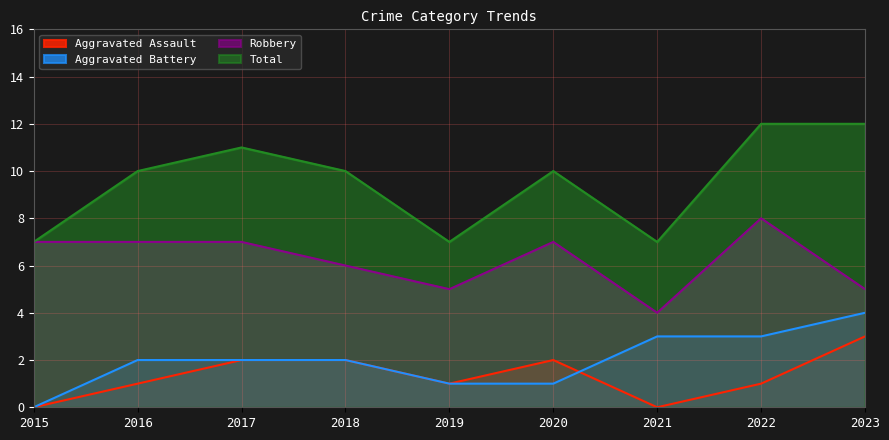

What is the difference between the second highest and second lowest values in the Aggravated Assault series?

2